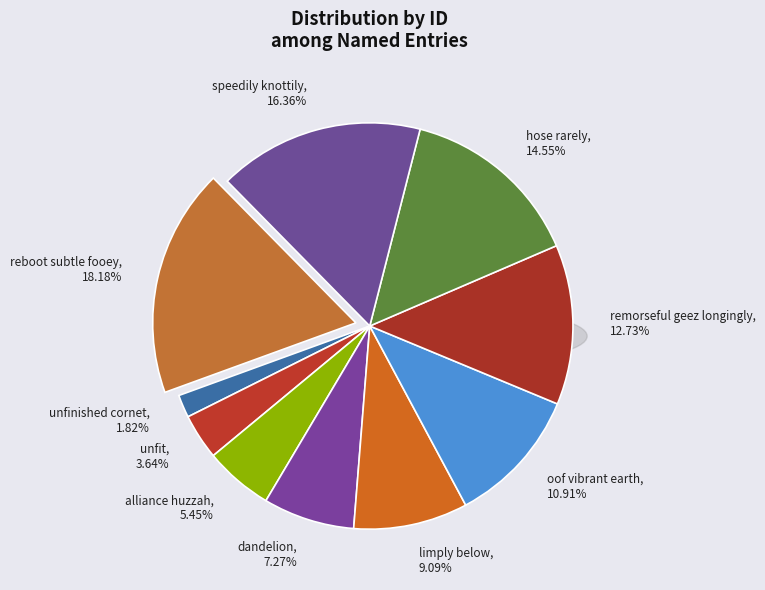

Which slice is the smallest?

unfinished cornet